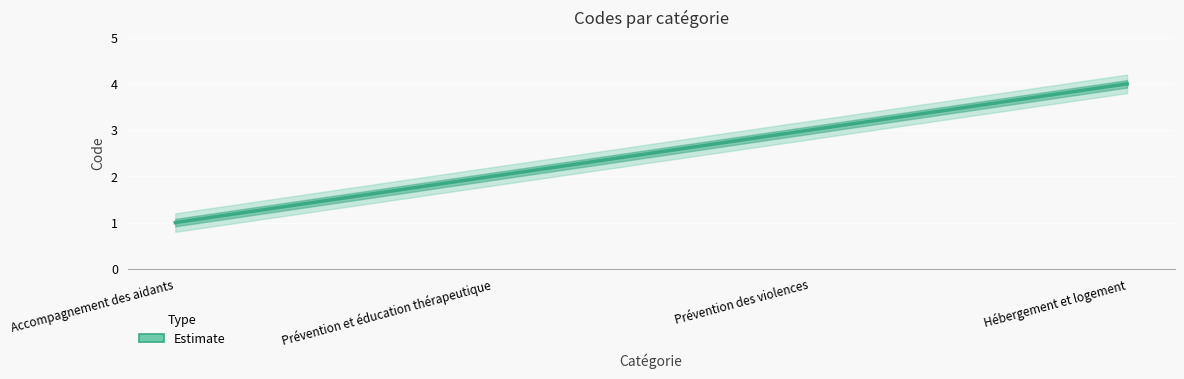

How many values are between 2 and 4?

3